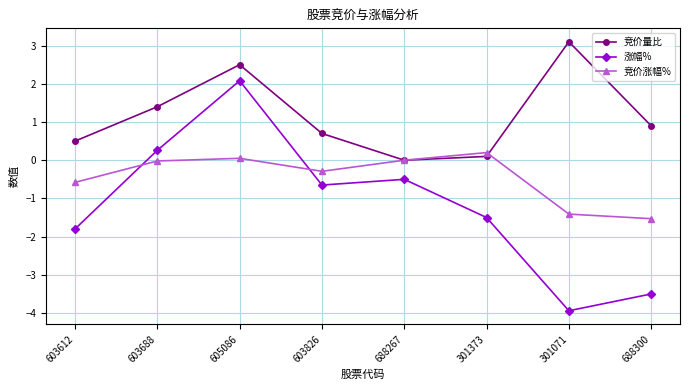

What is the value of the 竞价量比 point at the 2nd from the left?

1.4